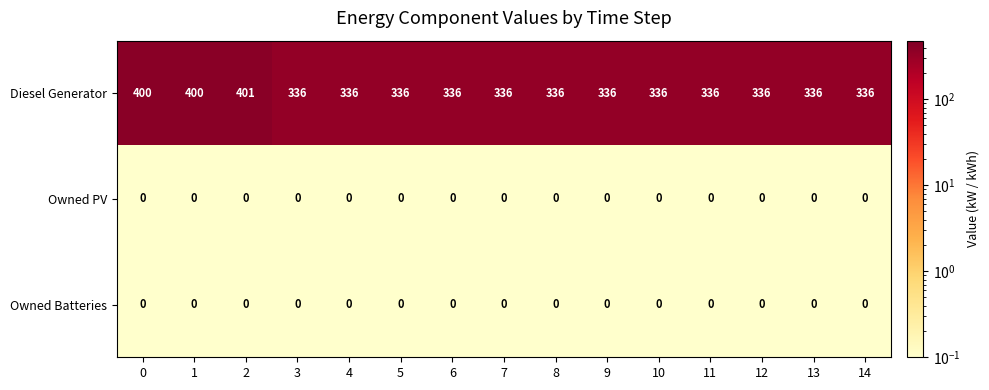

What is the difference between the Diesel Generator values at 3 and 2?

65